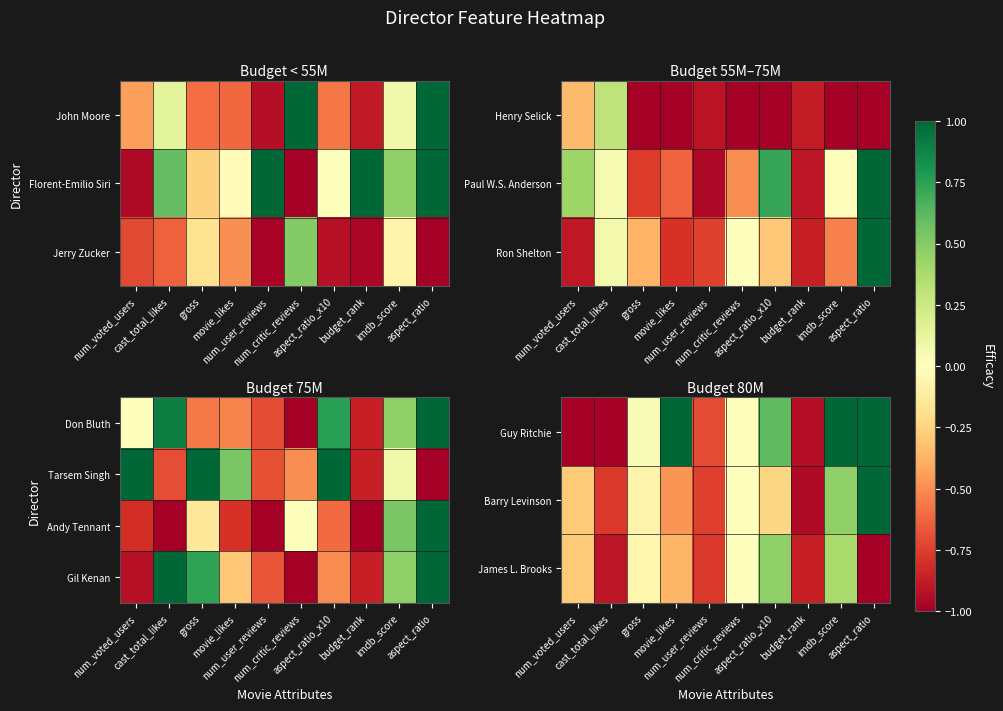

At which category does the chart reach its peak across all series?

movie_likes